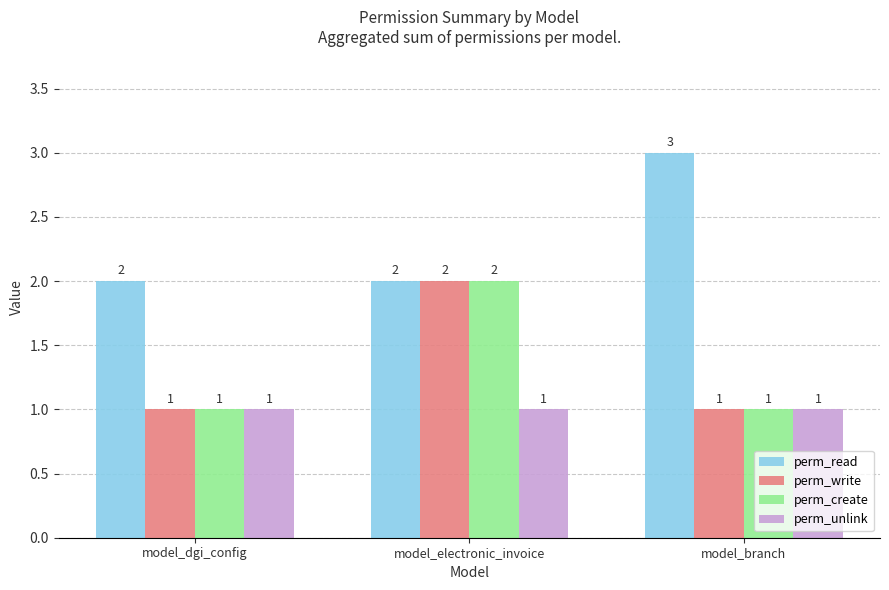

The perm_read series shows 3 at model_branch. True or false?

True